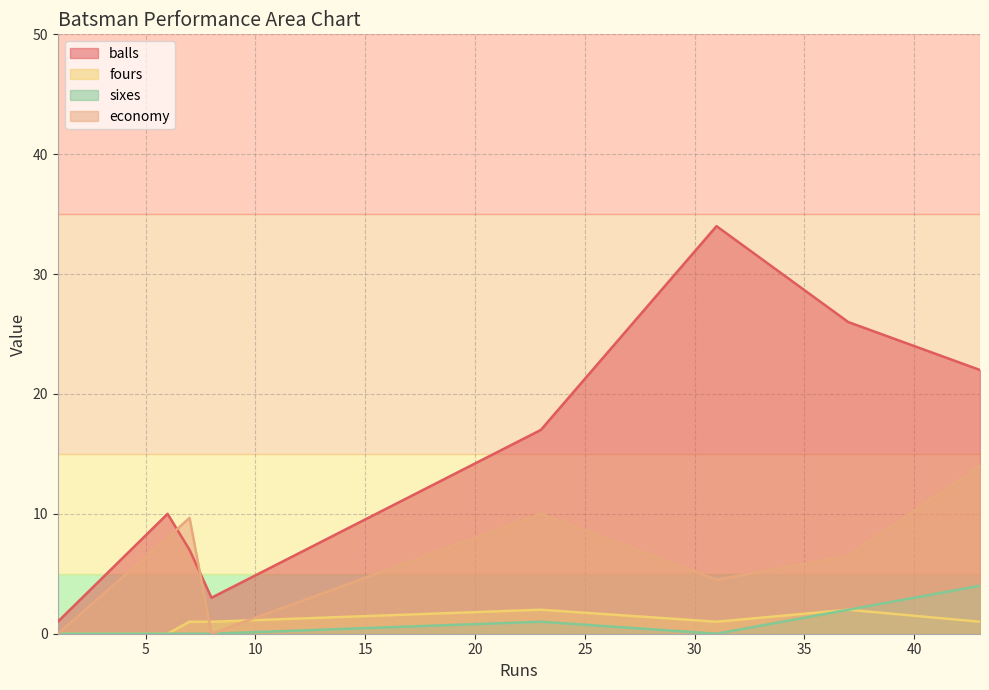

Which series has the largest total across all categories?

balls